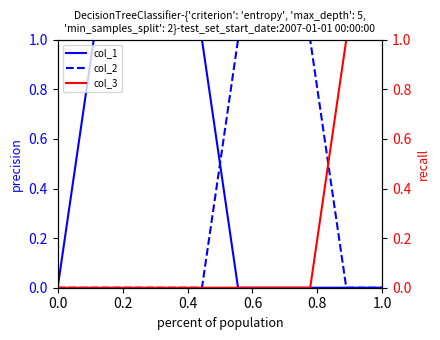

Is it true that col_2 equals 0 at 1.0?

True